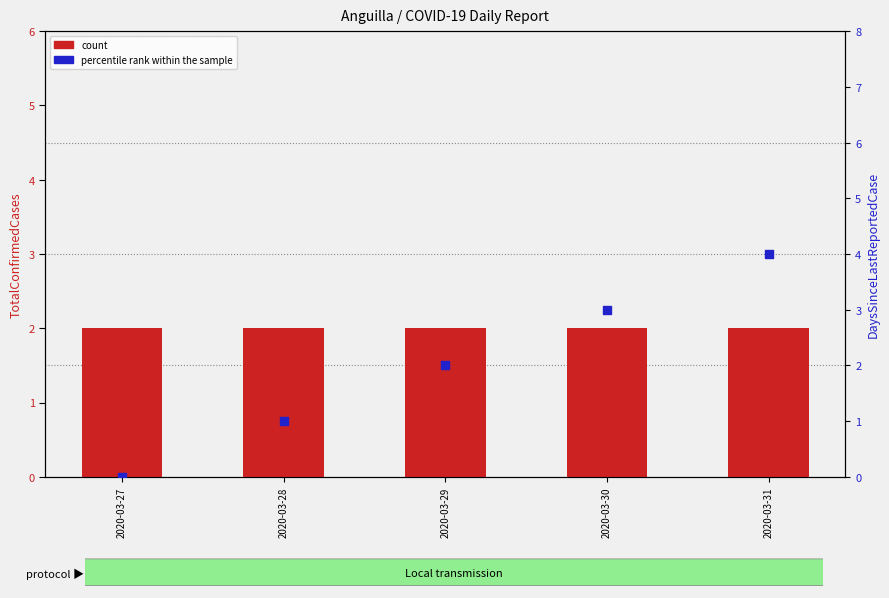

Which series reaches the maximum Y coordinate?

percentile rank within the sample